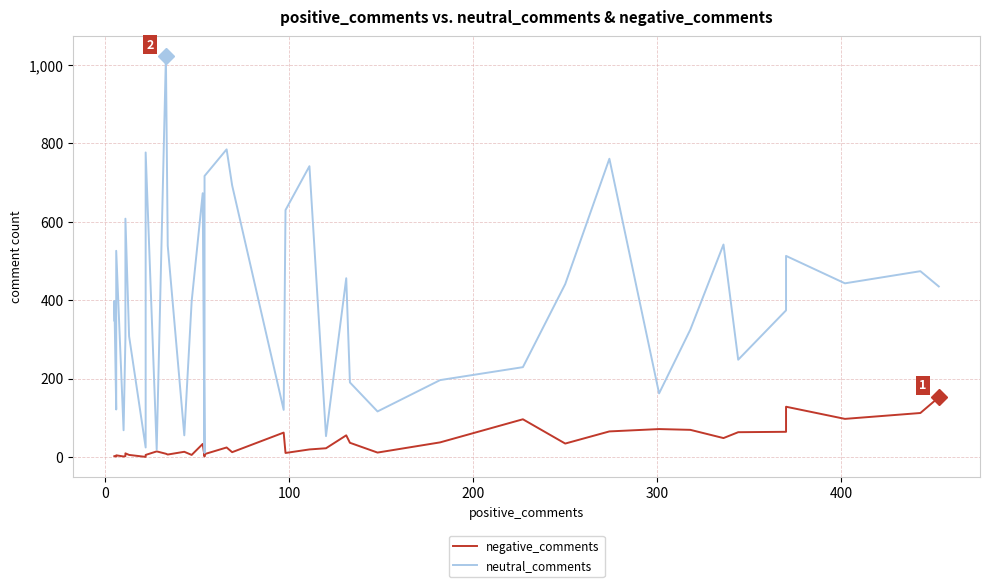

True or false: negative_comments and neutral_comments intersect in this chart.

False